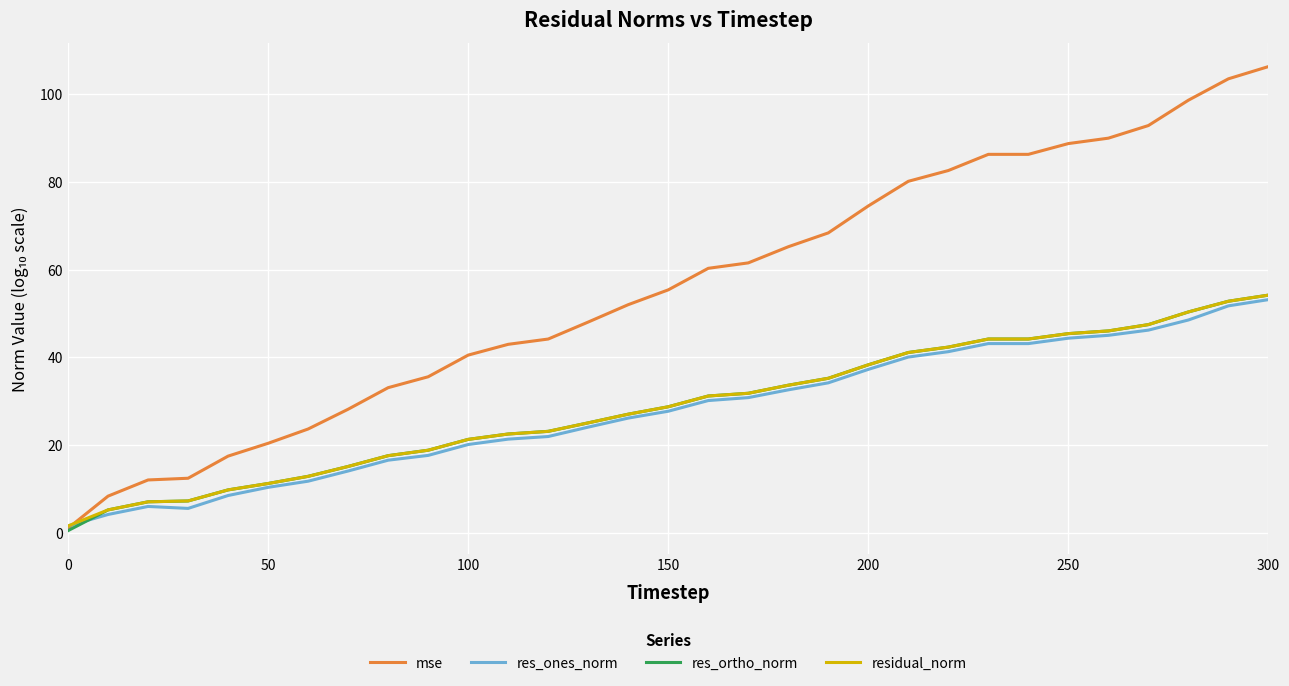

Which series has the widest spread of values?

mse